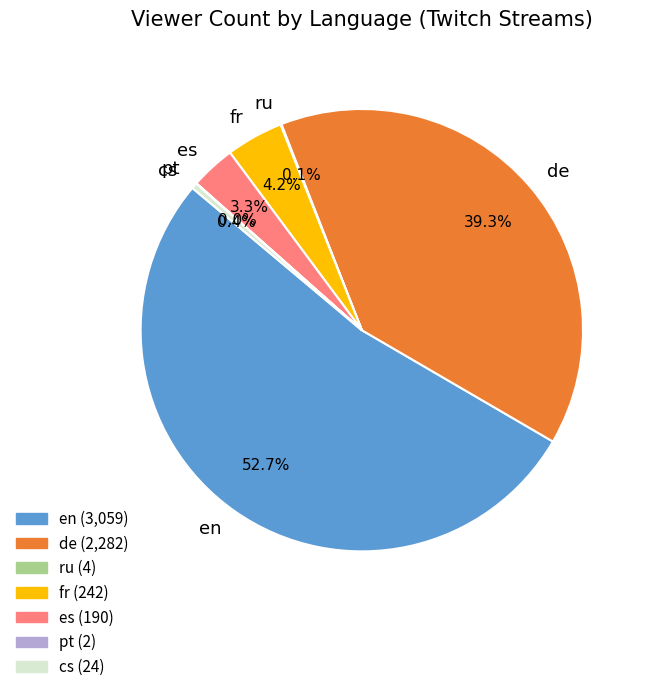

Does en account for over 50% of the chart?

Yes